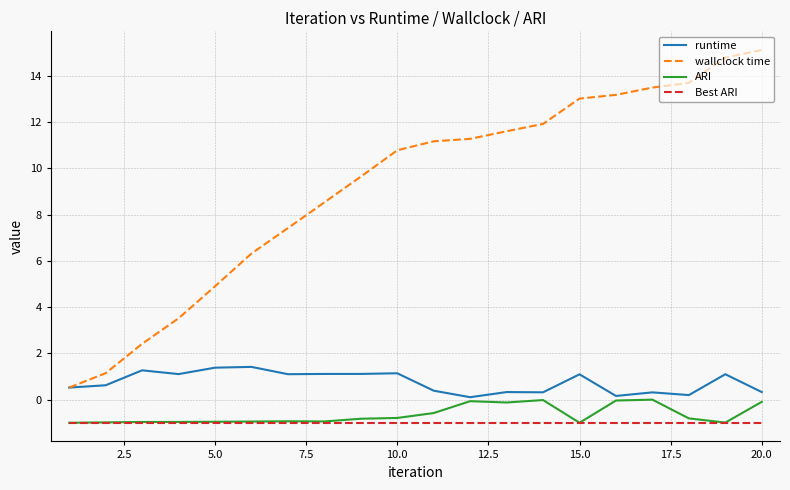

True or false: wallclock time and ARI intersect in this chart.

False